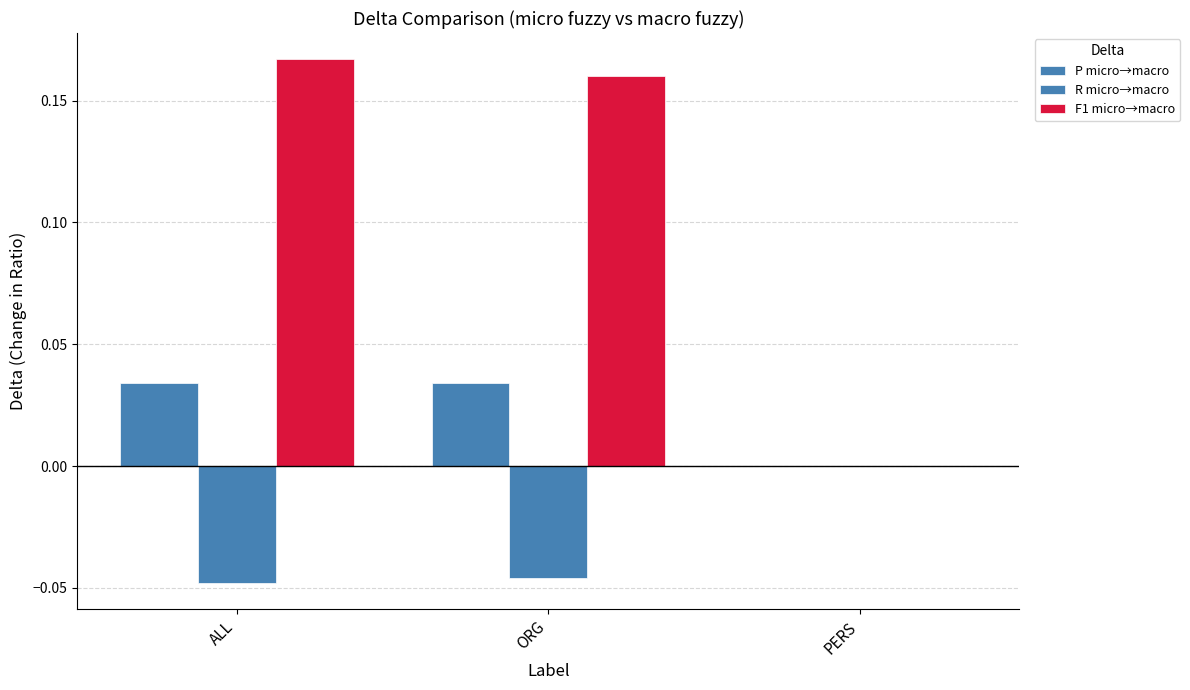

Reading left to right, what are all the values shown in this chart?

P micro→macro: ALL=0.0	ORG=0.0	PERS=0.0
R micro→macro: ALL=-0.0	ORG=-0.0	PERS=0.0
F1 micro→macro: ALL=0.2	ORG=0.2	PERS=0.0